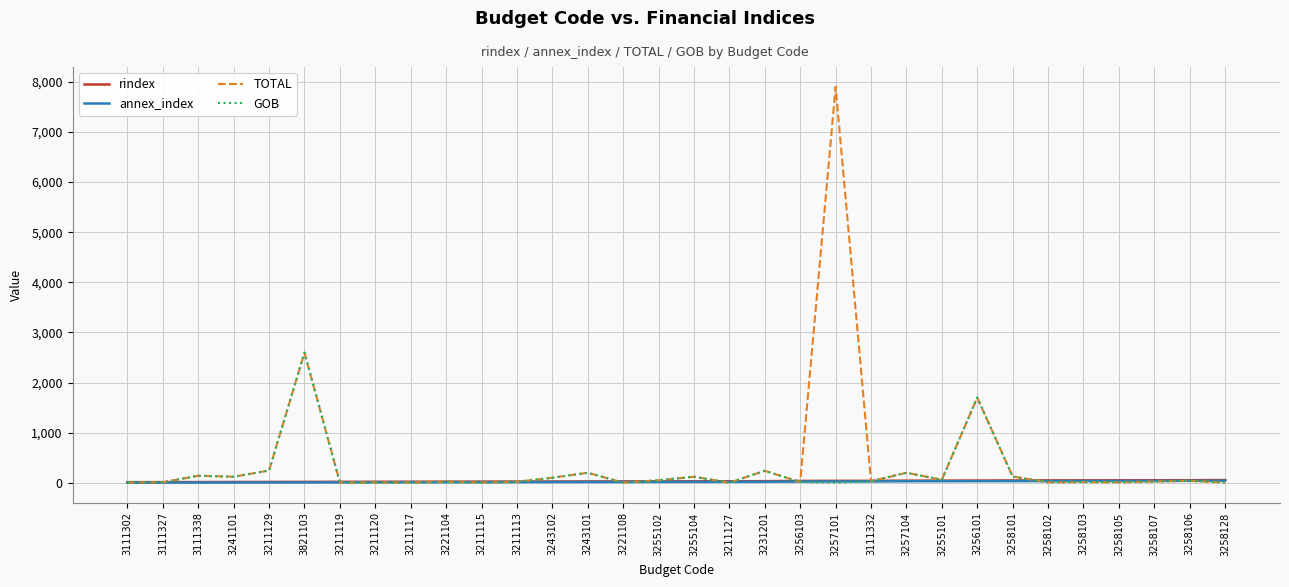

What is the sum of all annex_index values?

634.0